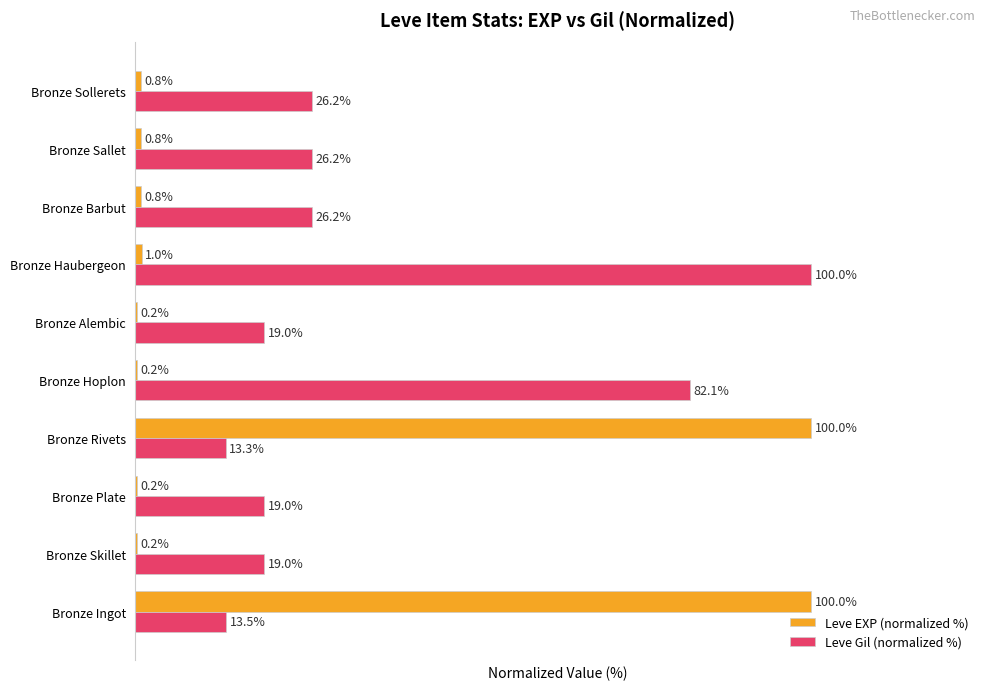

Which series has the largest total across all categories?

Leve Gil (normalized %)